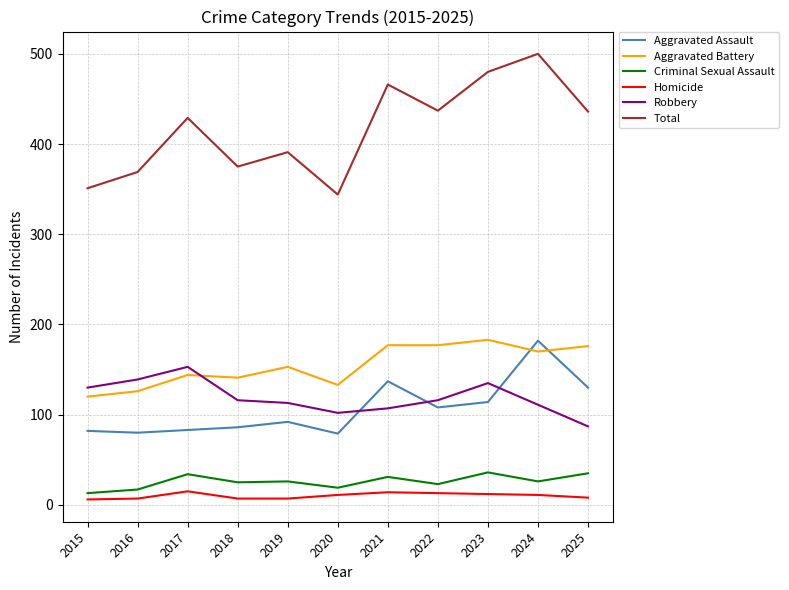

How many lines are shown in the chart?

6